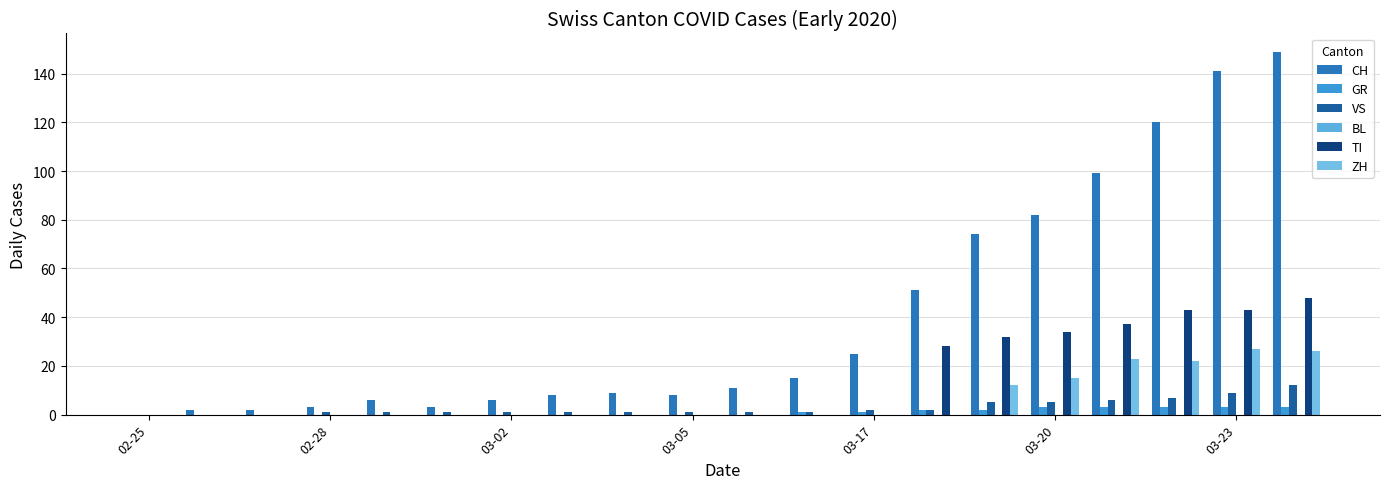

Count the number of categories in the chart.

20